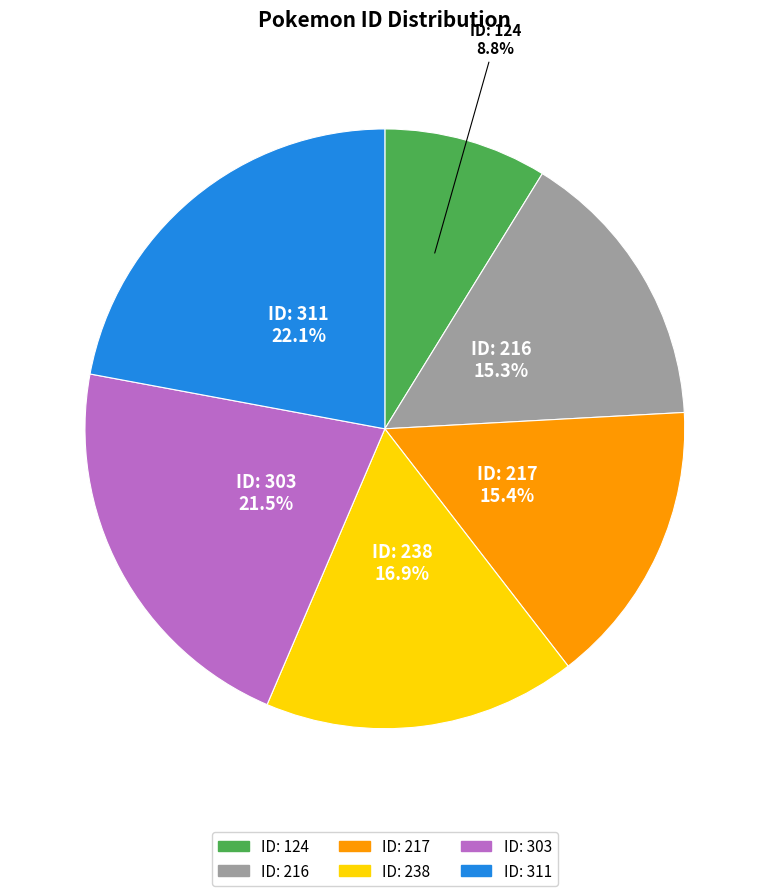

Is there a majority slice in this chart?

No